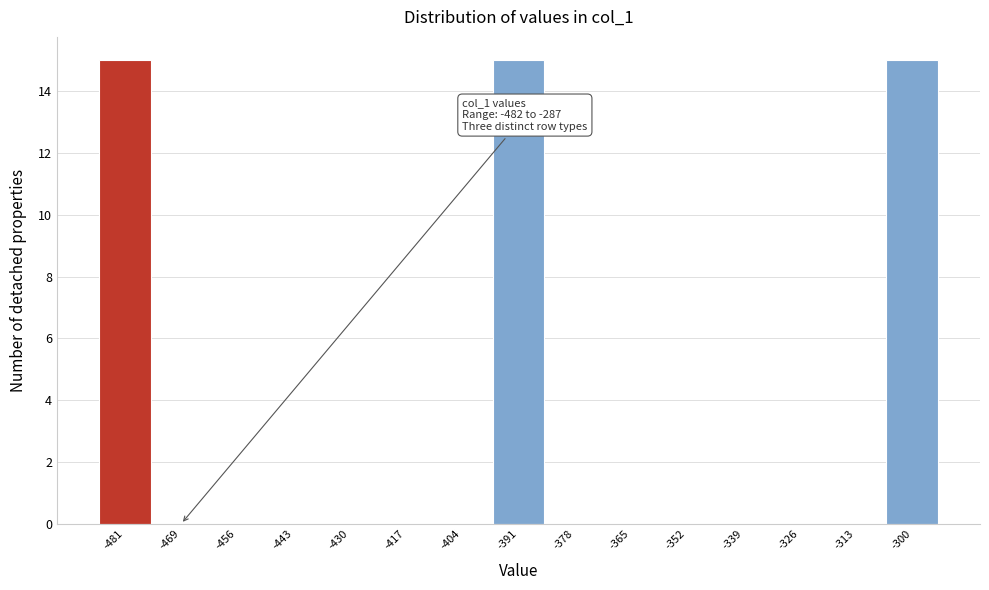

Reading left to right, transcribe all the data shown in this chart.

-481=15	-469=0	-456=0	-443=0	-430=0	-417=0	-404=0	-391=15	-378=0	-365=0	-352=0	-339=0	-326=0	-313=0	-300=15